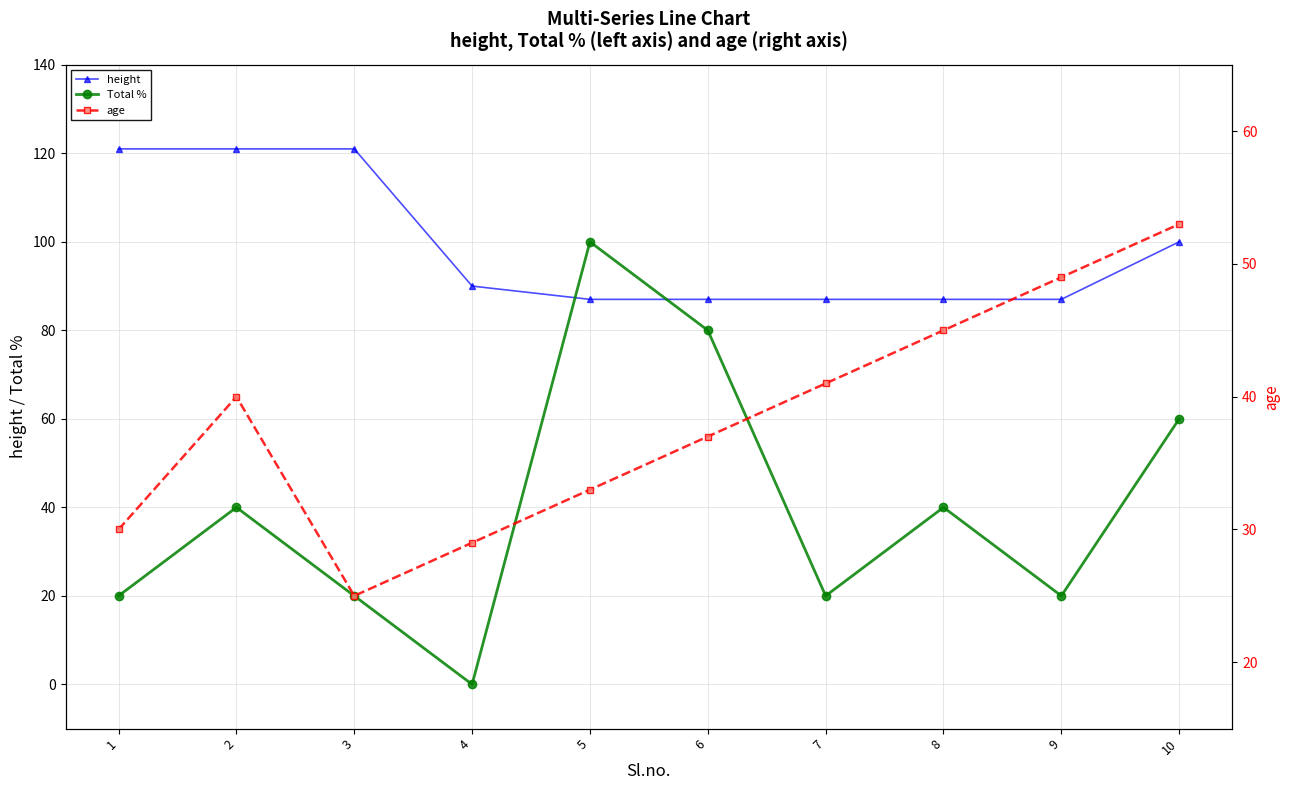

What is the maximum value for height?

121